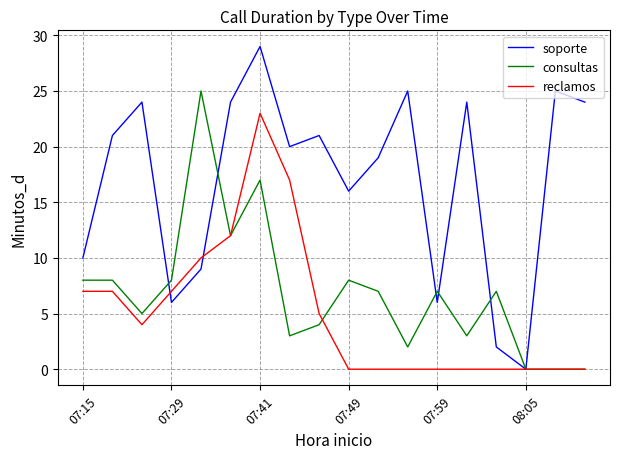

What is the maximum value for soporte?

29